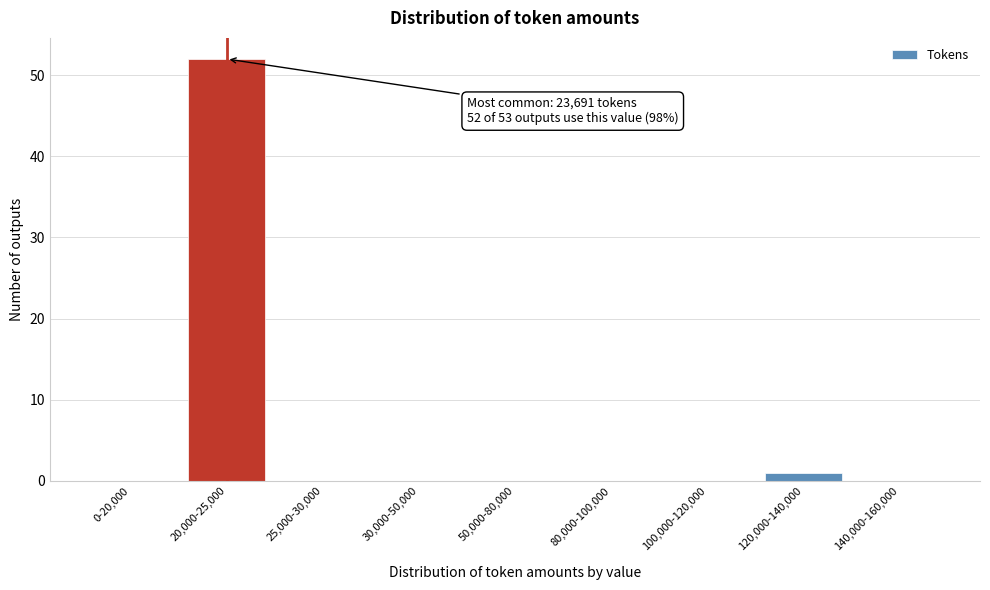

Reading left to right, extract all data points from this chart.

0-20,000=0	20,000-25,000=52	25,000-30,000=0	30,000-50,000=0	50,000-80,000=0	80,000-100,000=0	100,000-120,000=0	120,000-140,000=1	140,000-160,000=0